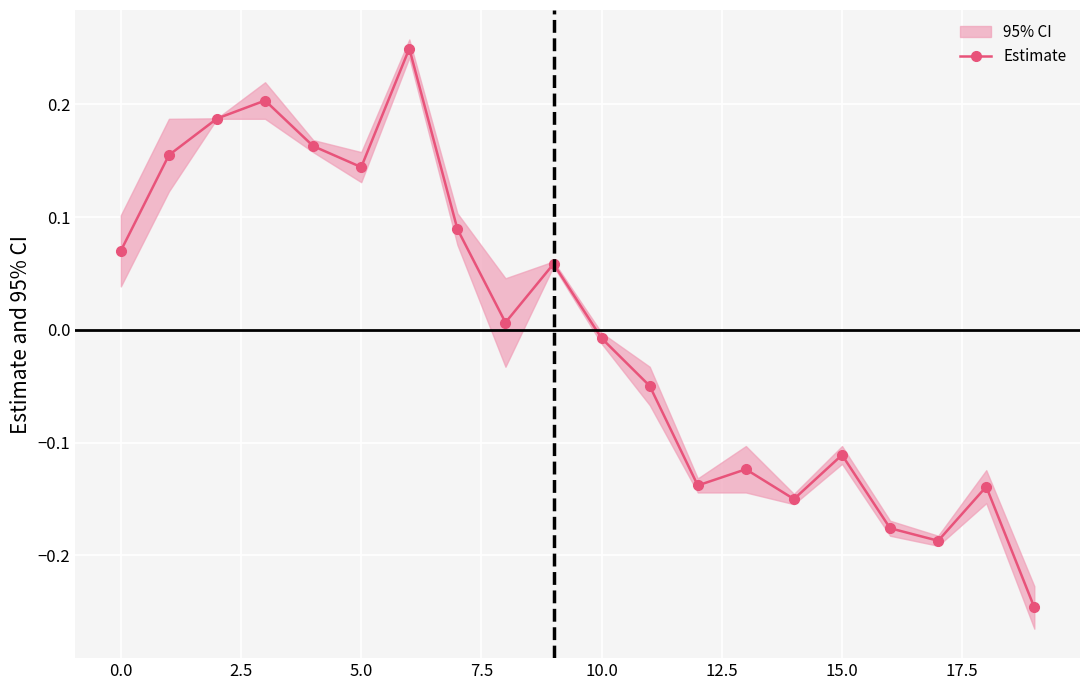

What position from the right is 10?

10